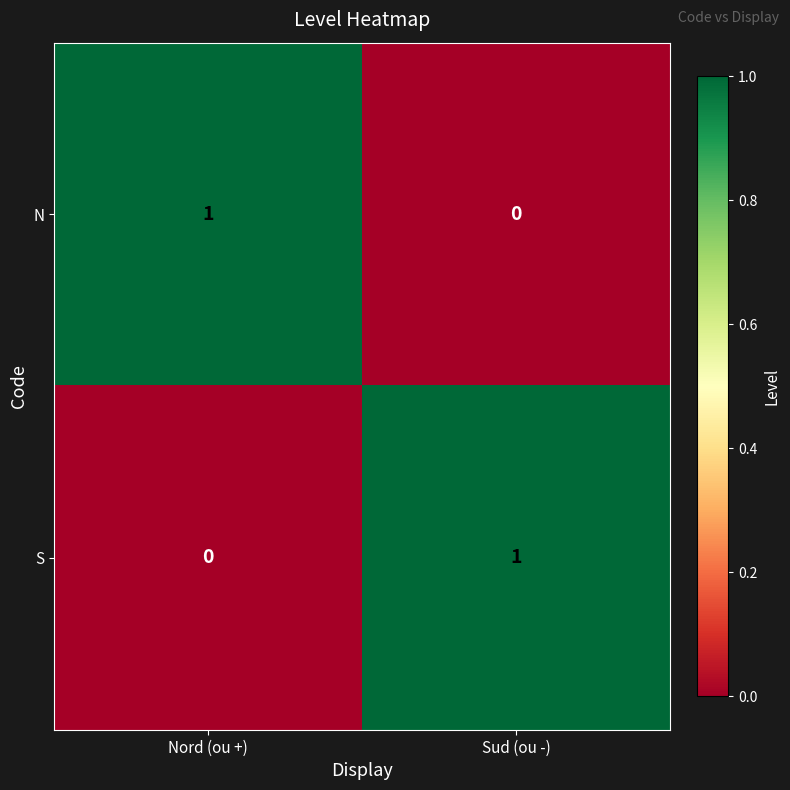

Reading left to right, list all the values displayed in this chart.

N: 1	0
S: 0	1